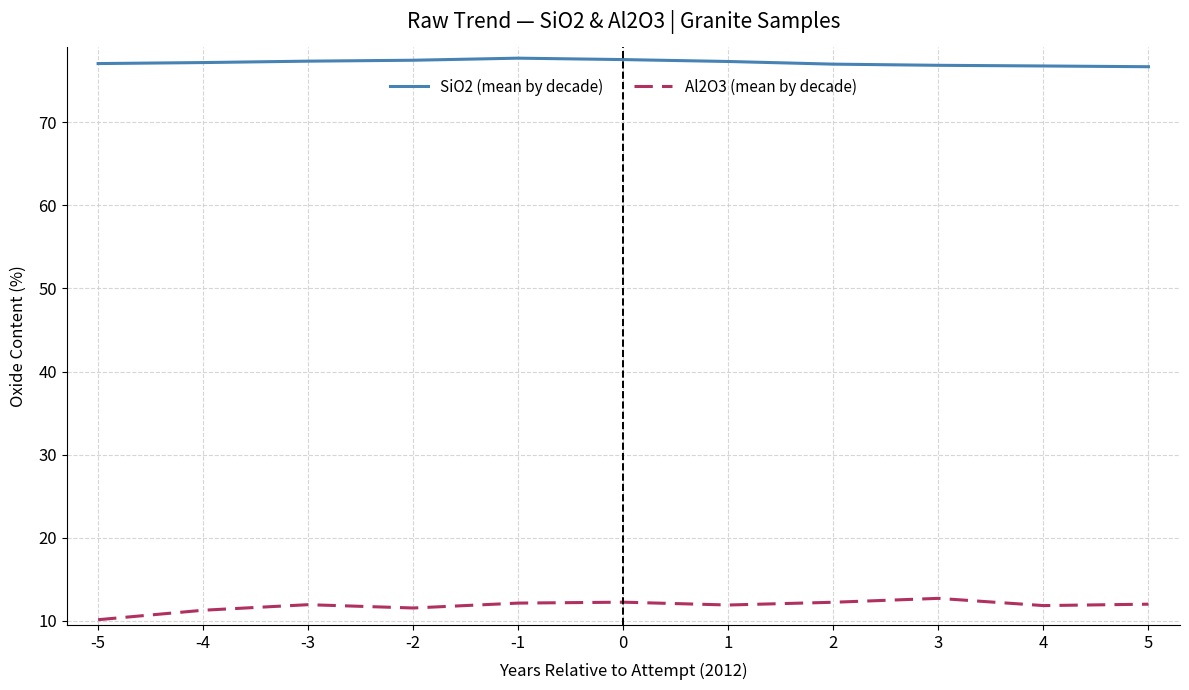

Does the chart display data point markers on the line(s)?

No